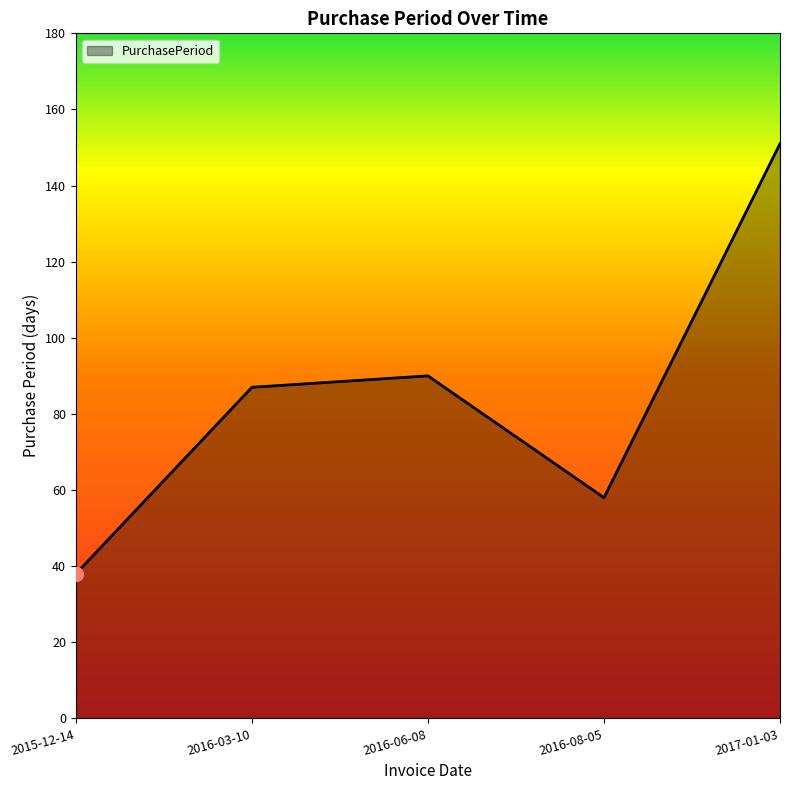

List the labels in order of value, smallest first.

2015-12-14, 2016-08-05, 2016-03-10, 2016-06-08, 2017-01-03